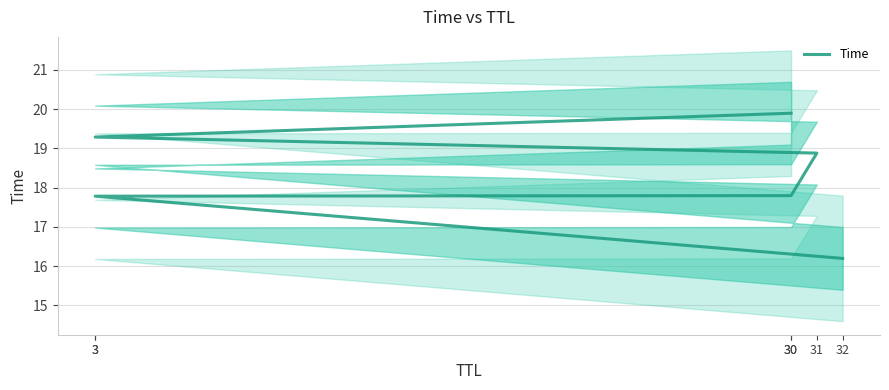

Is it true that the value at 30 is 33.7?

False